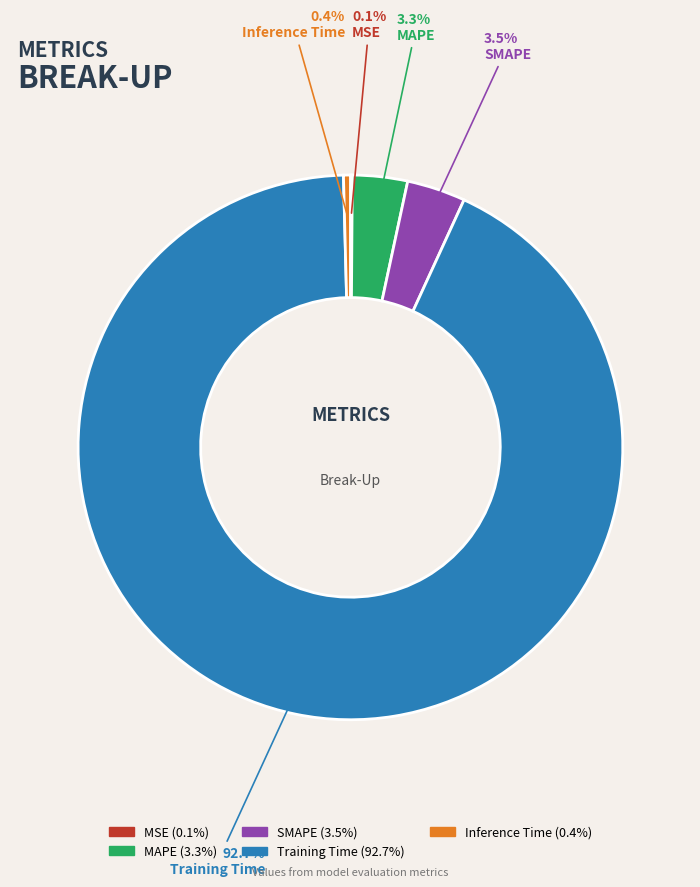

Which has a higher value, SMAPE or Inference Time?

SMAPE